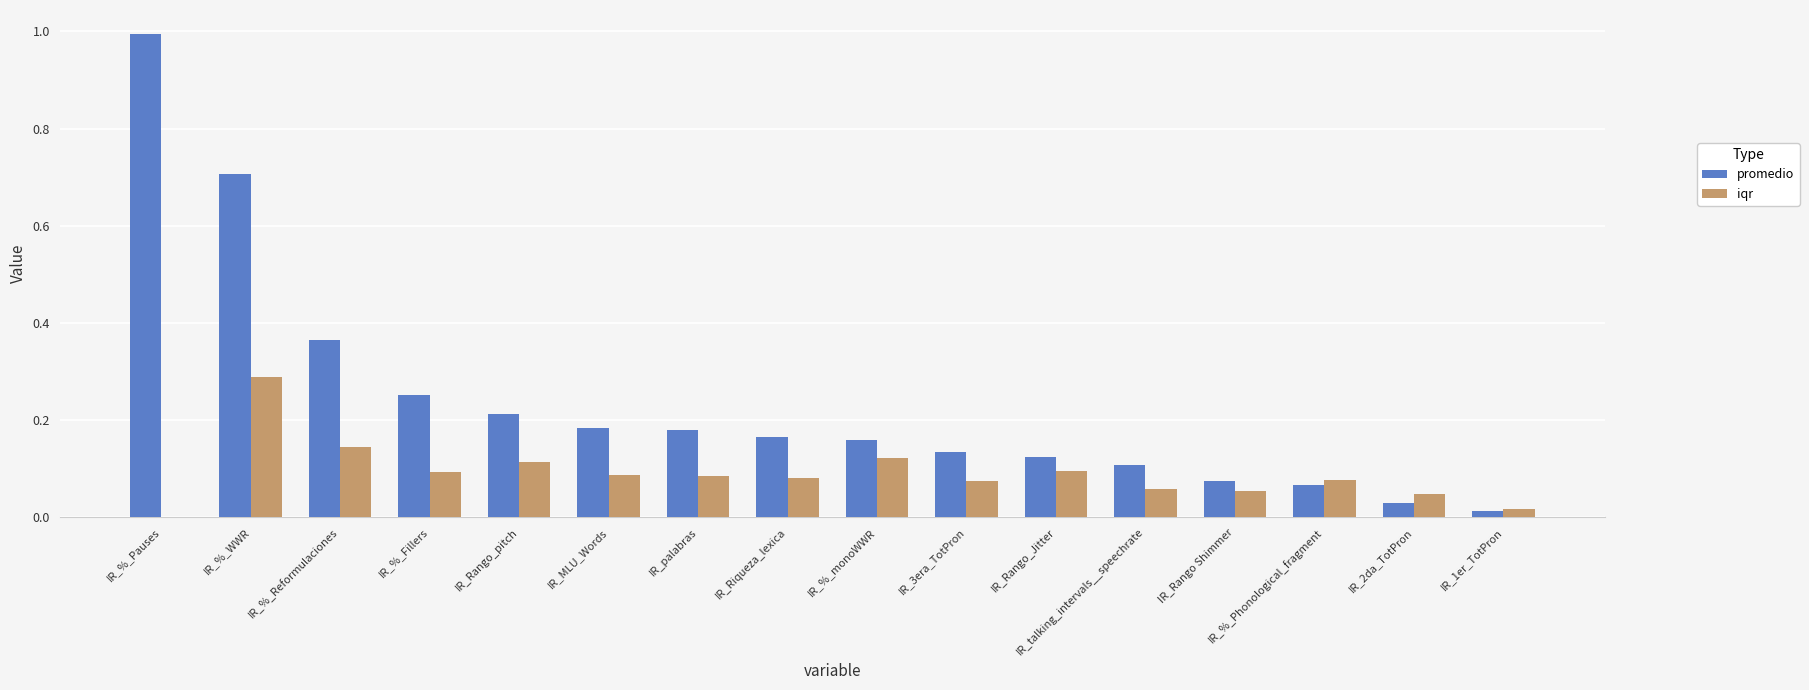

True or false: promedio has a value of 0.4 at IR_%_Fillers.

False